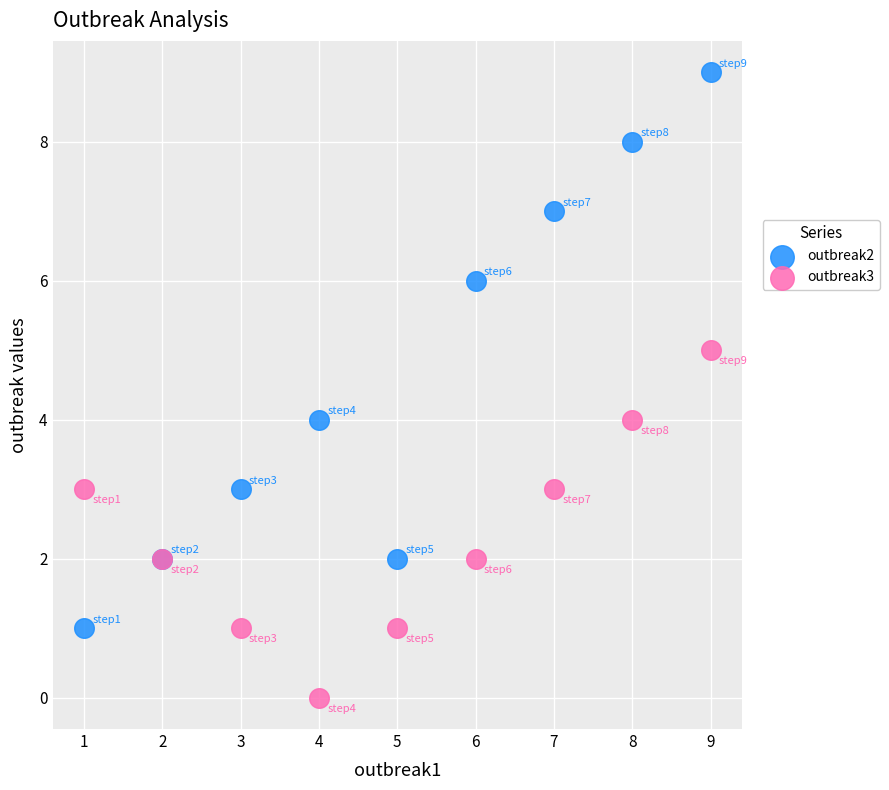

Which series reaches the maximum Y coordinate?

outbreak2